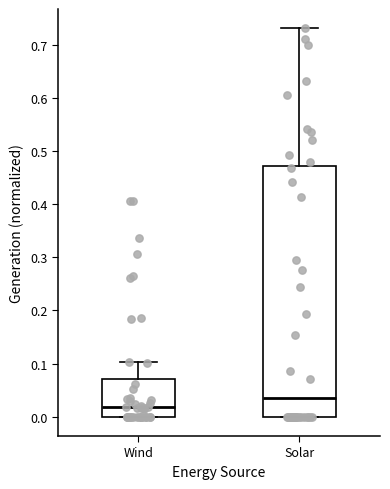

Where does the upper whisker of the box for Wind end on the y-axis? The values are not printed on the chart, so give them approximately, as read against the axis.

0.10